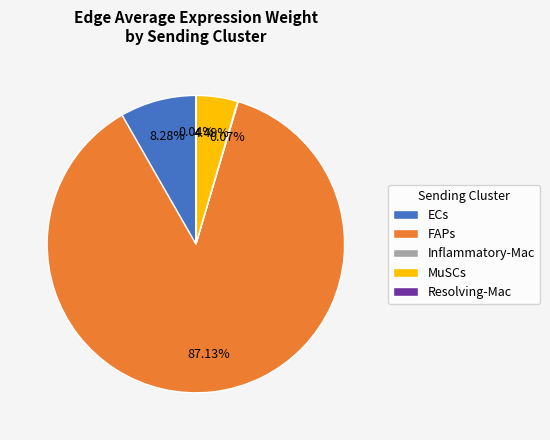

To the nearest percent, what portion does FAPs represent?

87%